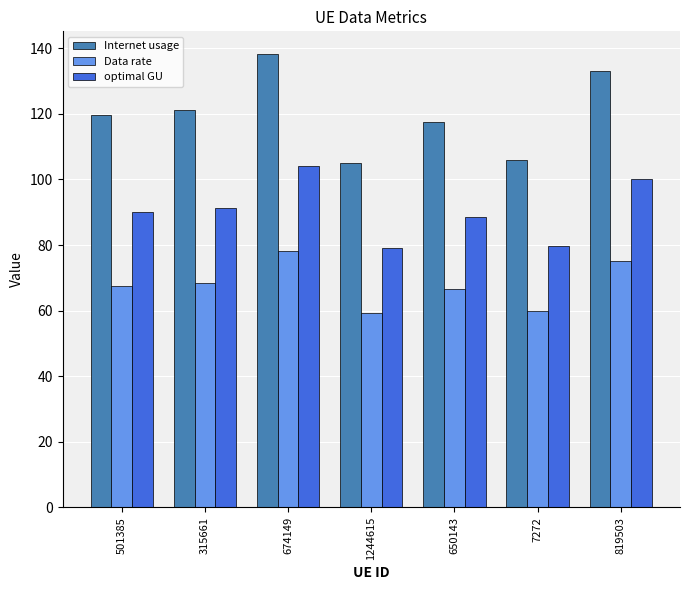

What is the sum of all Internet usage values?

840.6